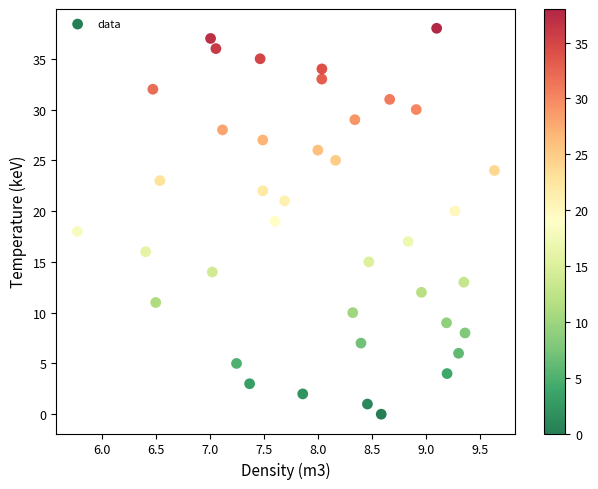

What is the range of Y values (max minus min)?

38